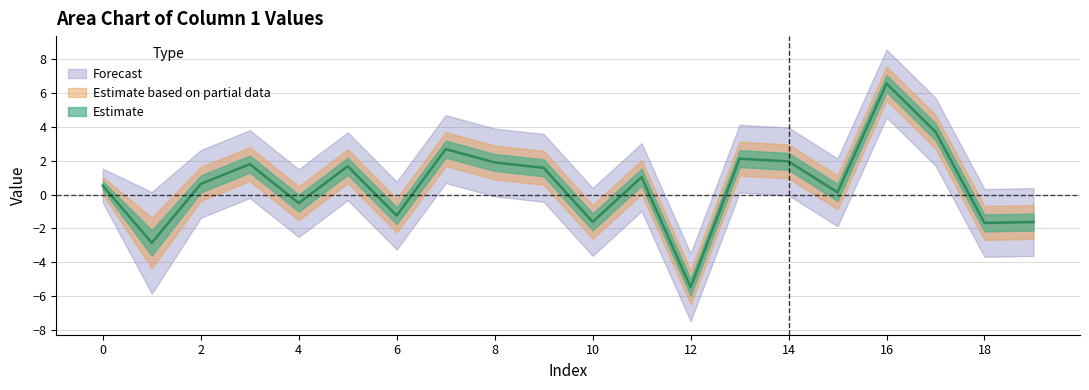

What is the value of the upper point at the 2nd from the left?

0.2